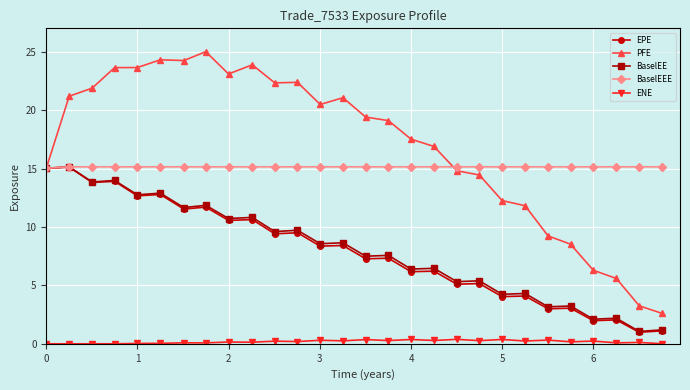

What is the value of the EPE point at the 24th from the left?

3.0